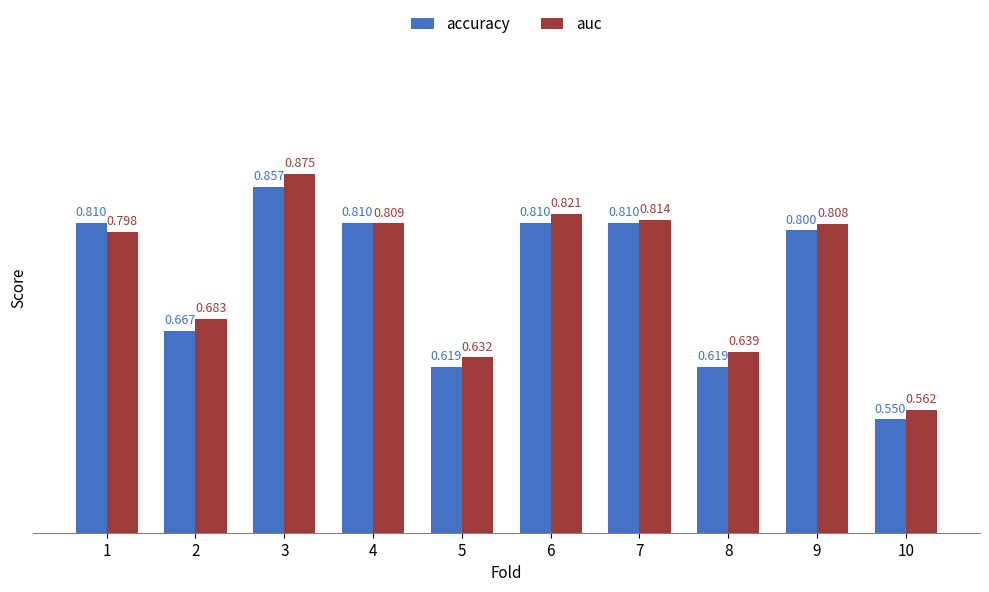

The auc series shows 1.0 at 2. True or false?

False